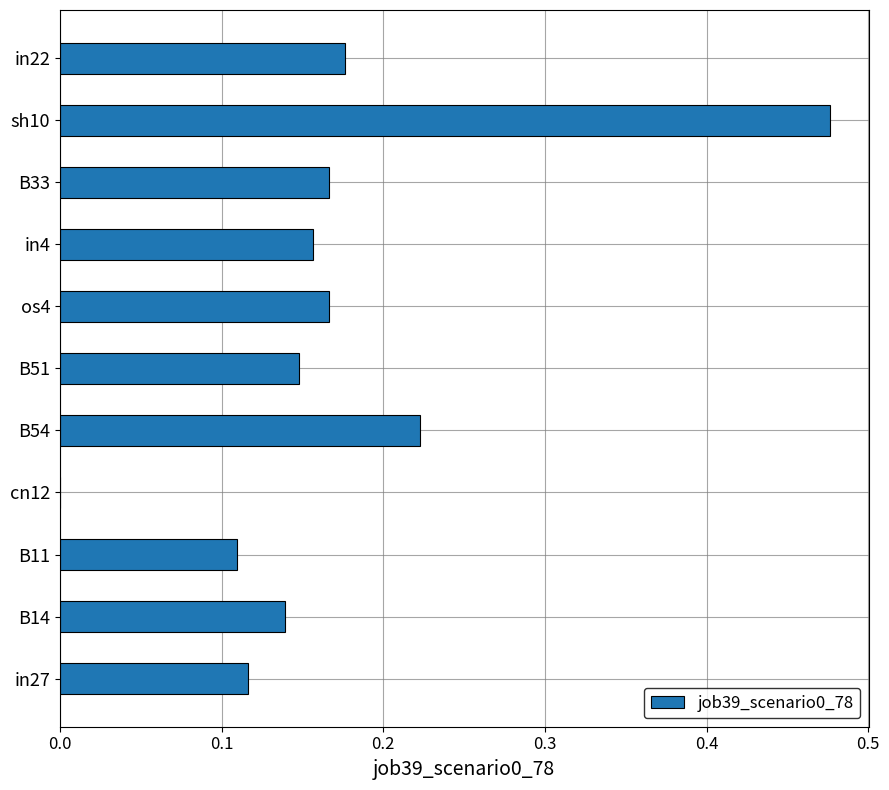

Which has a higher value, in4 or B54?

B54